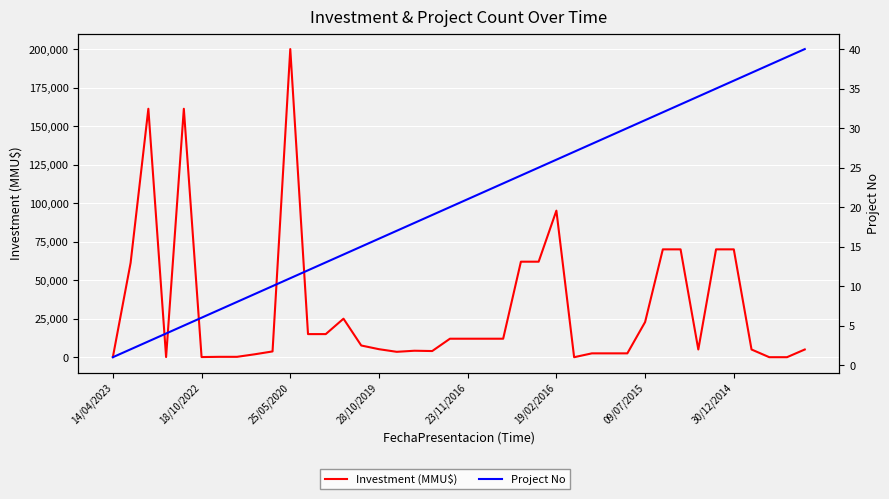

What are all the series names shown in the legend?

Investment (MMU$), Project No